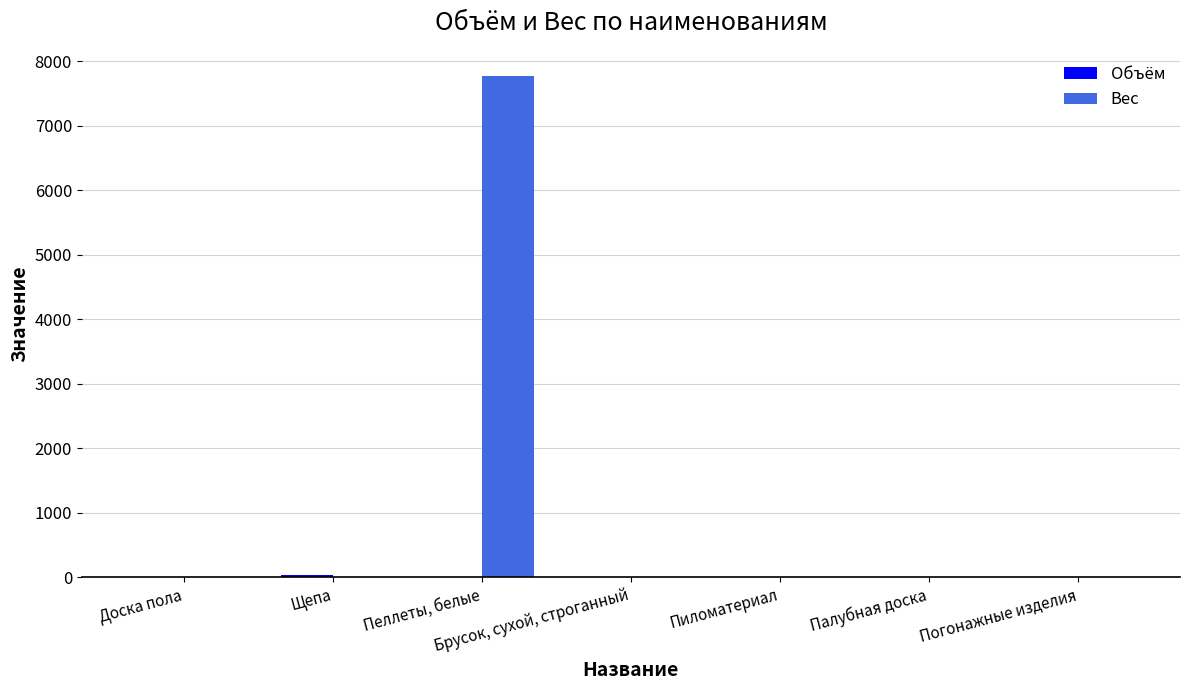

What is the approximate value of Вес at Пеллеты, белые?

7776.0